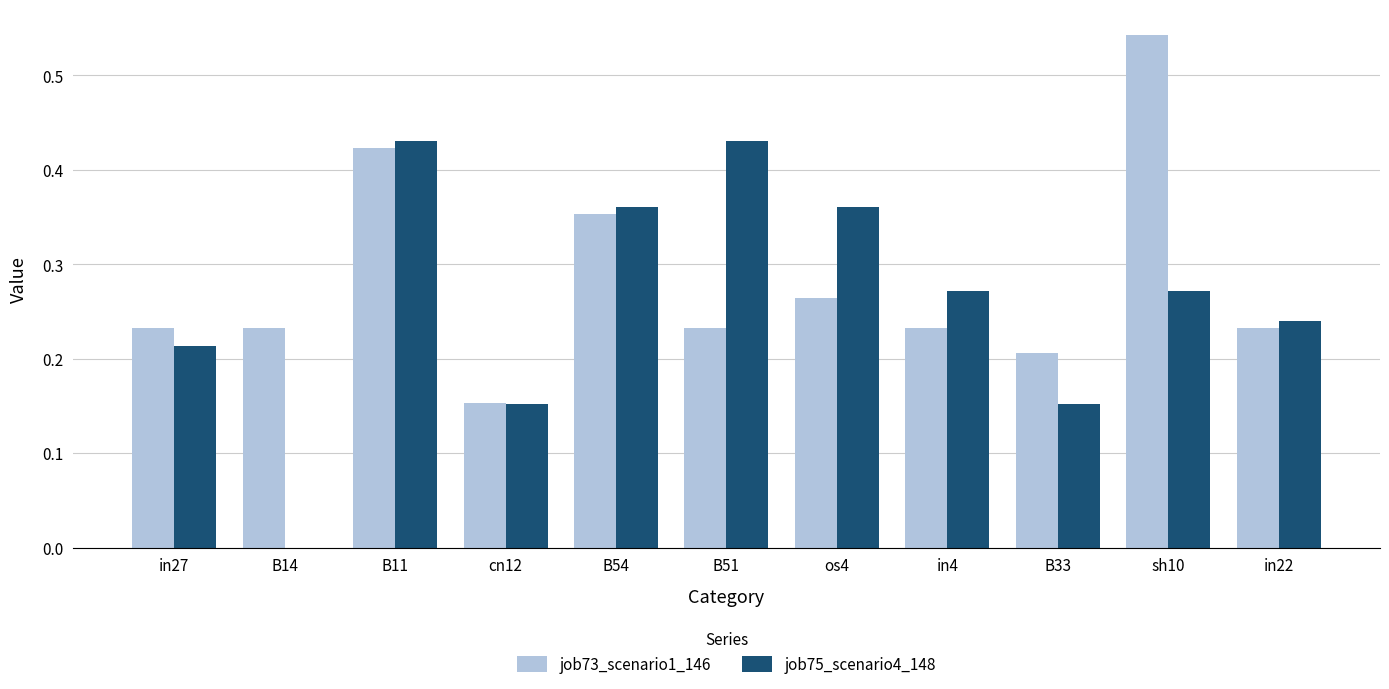

Does the chart contain stacked bars?

No